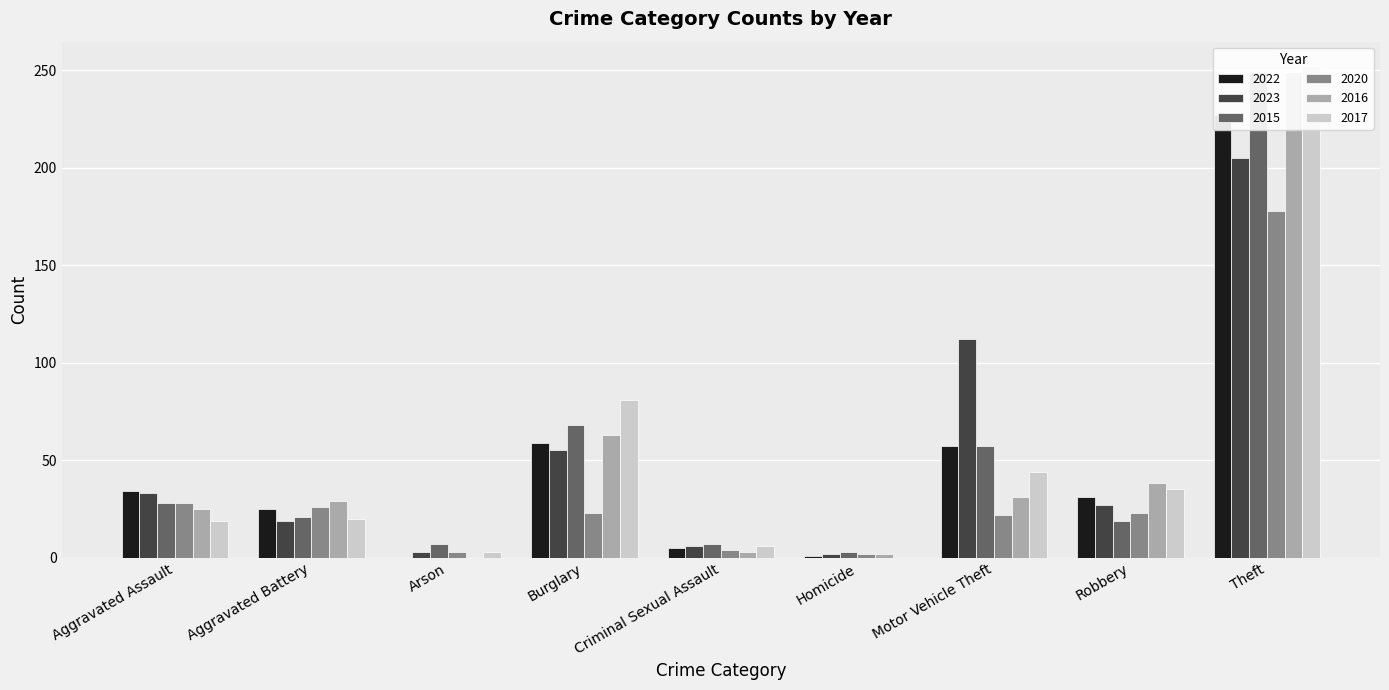

The 2015 series shows 21 at Aggravated Battery. True or false?

True